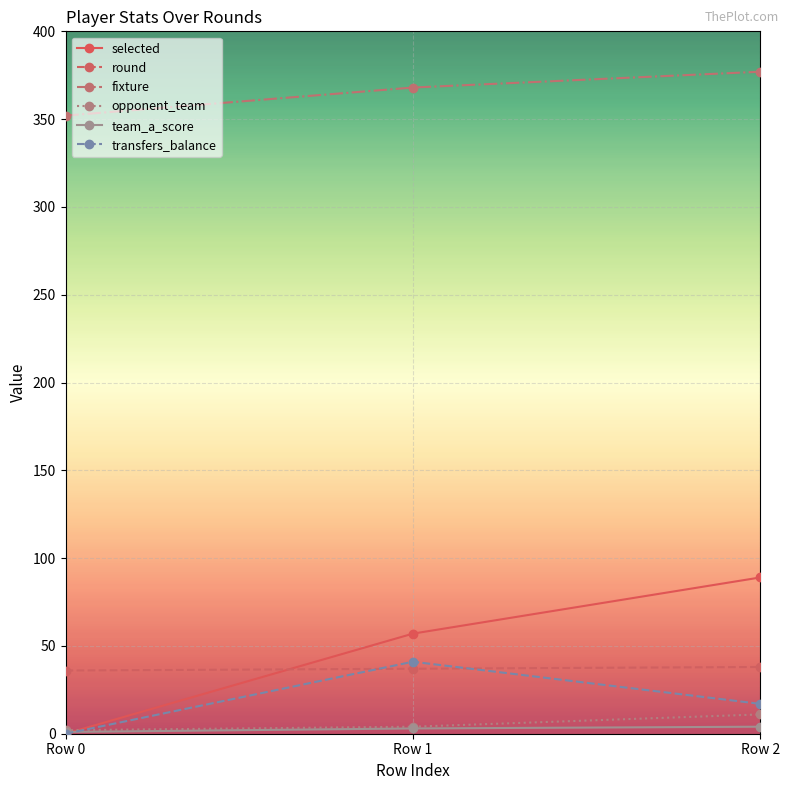

What is the maximum value for fixture?

377